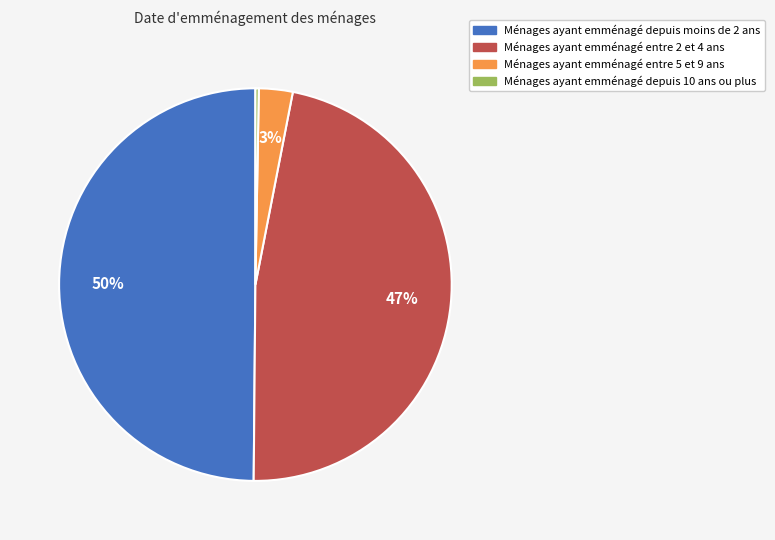

Rank the categories by value from lowest to highest.

Ménages ayant emménagé depuis 10 ans ou plus, Ménages ayant emménagé entre 5 et 9 ans, Ménages ayant emménagé entre 2 et 4 ans, Ménages ayant emménagé depuis moins de 2 ans